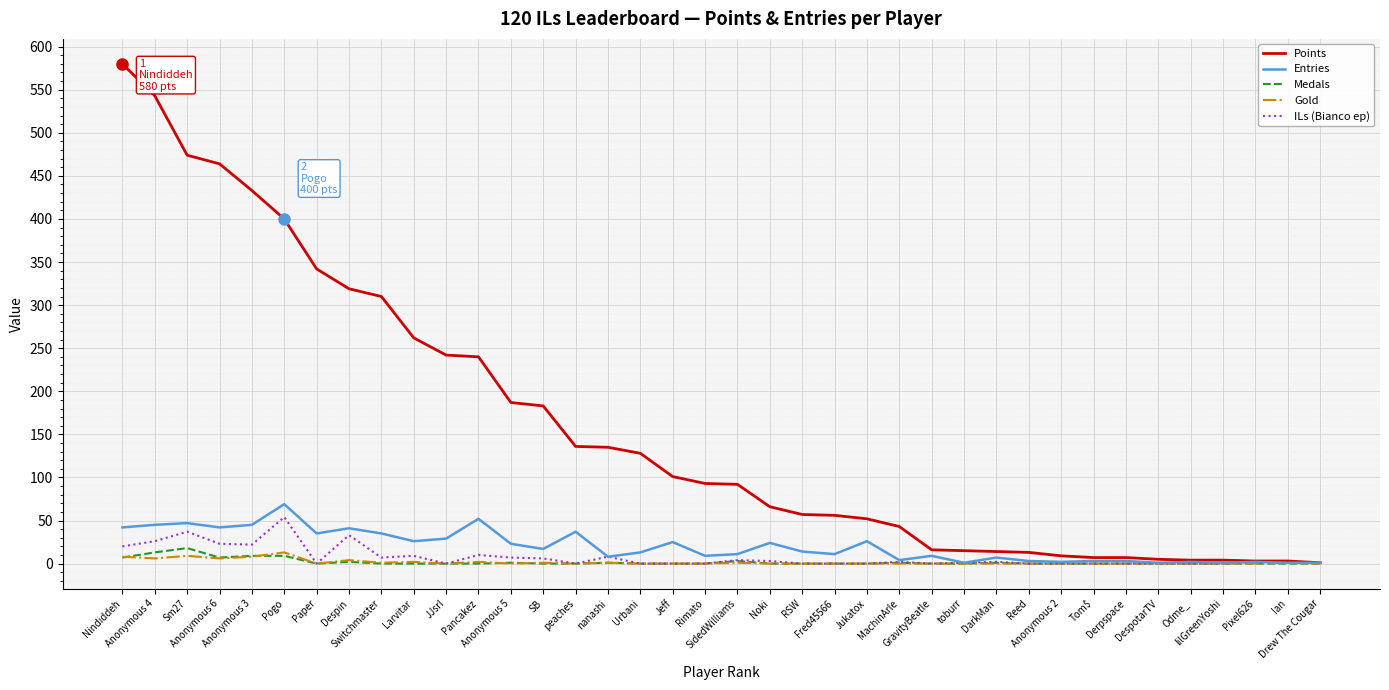

How many series are shown in this chart?

5